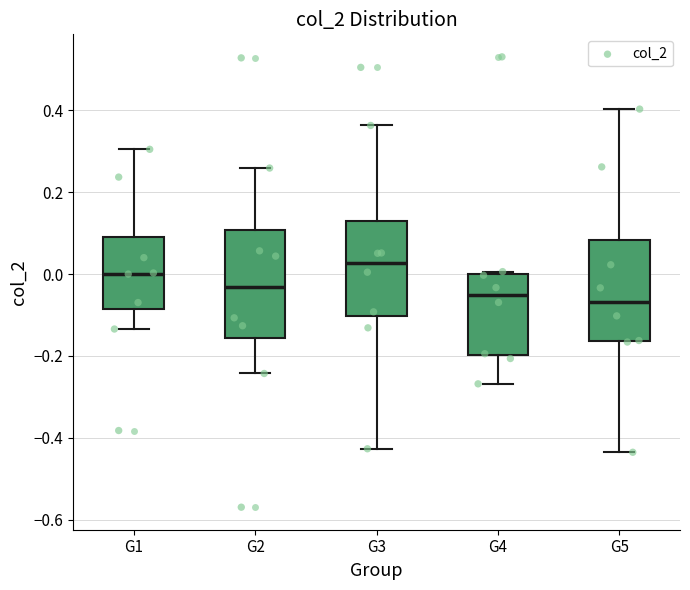

Reading left to right, read every box against the y-axis: the position of its median line, the range the box covers, and the ends of its whiskers. The values are not printed on the chart, so give them approximately, as read against the axis.

G1: median 0.00, box -0.08 to 0.08, whiskers -0.14 to 0.30
G2: median -0.04, box -0.16 to 0.10, whiskers -0.24 to 0.26
G3: median 0.02, box -0.10 to 0.12, whiskers -0.42 to 0.36
G4: median -0.06, box -0.20 to 0.00, whiskers -0.26 to 0.00 (just above the box's upper edge)
G5: median -0.06, box -0.16 to 0.08, whiskers -0.44 to 0.40